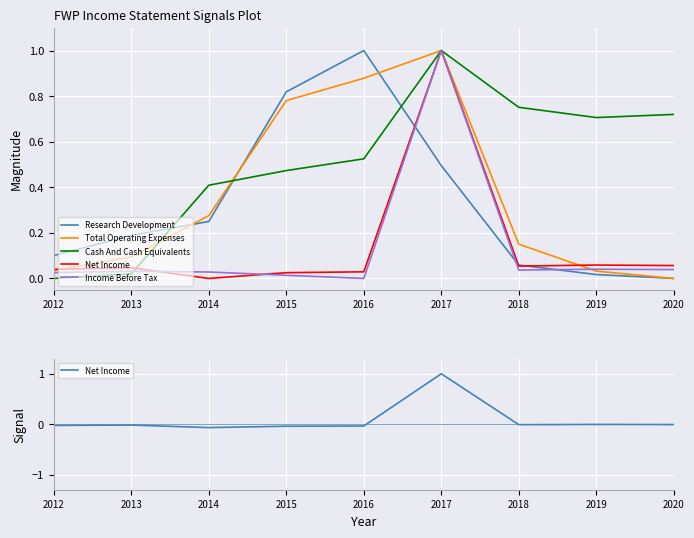

True or false: Net Income has a value of -0.0 at 2018.

True